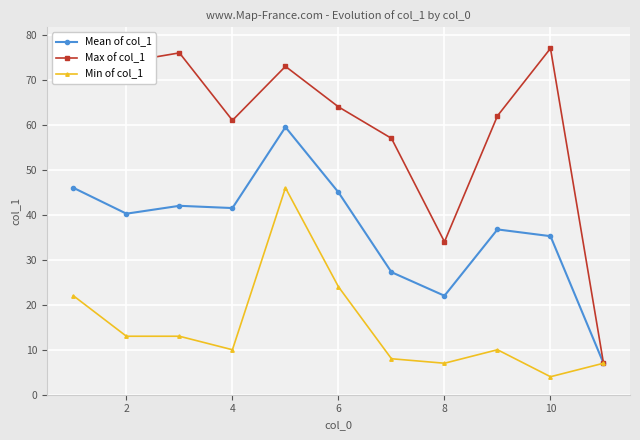

True or false: Mean of col_1 has more than 0 interior local peaks.

True